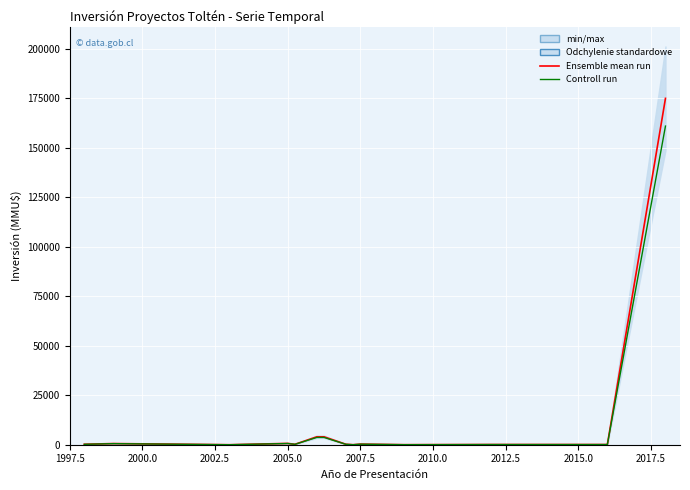

Where is the first local minimum for Ensemble mean run?

2002.5